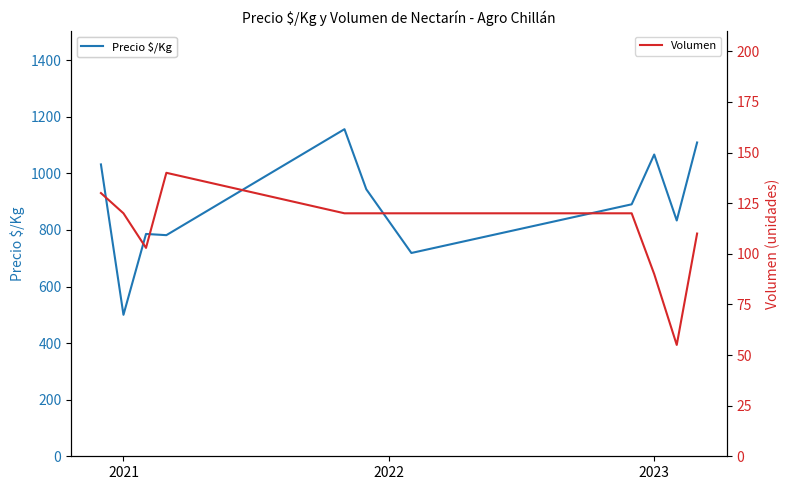

What is the value of the Precio $/Kg point at the 8th from the left?

890.5